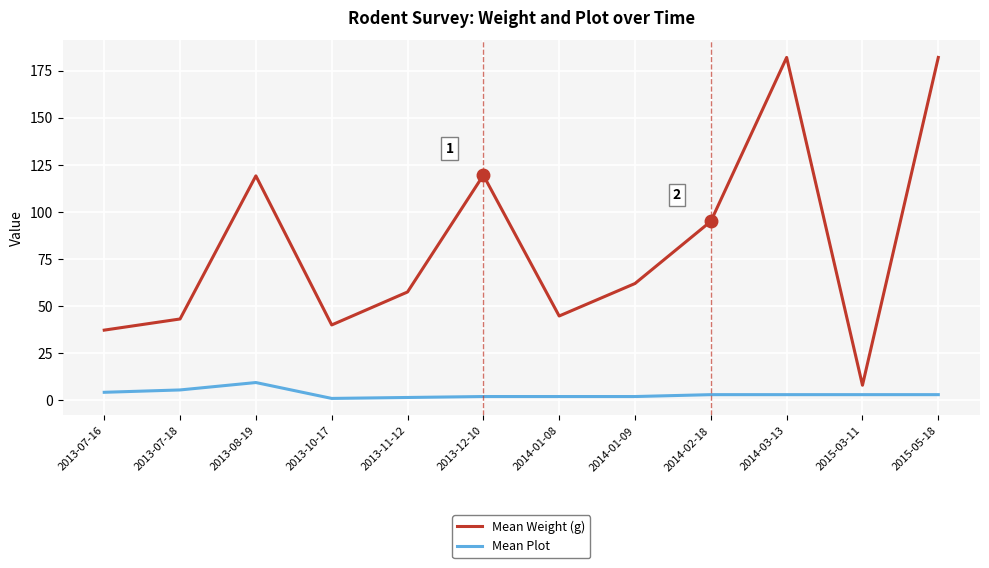

Is the value of Mean Plot at 2013-10-17 greater than the value of Mean Weight (g) at 2015-03-11?

No